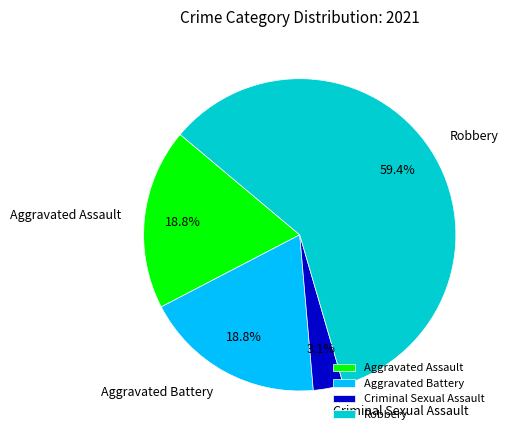

Which category accounts for the majority?

Robbery